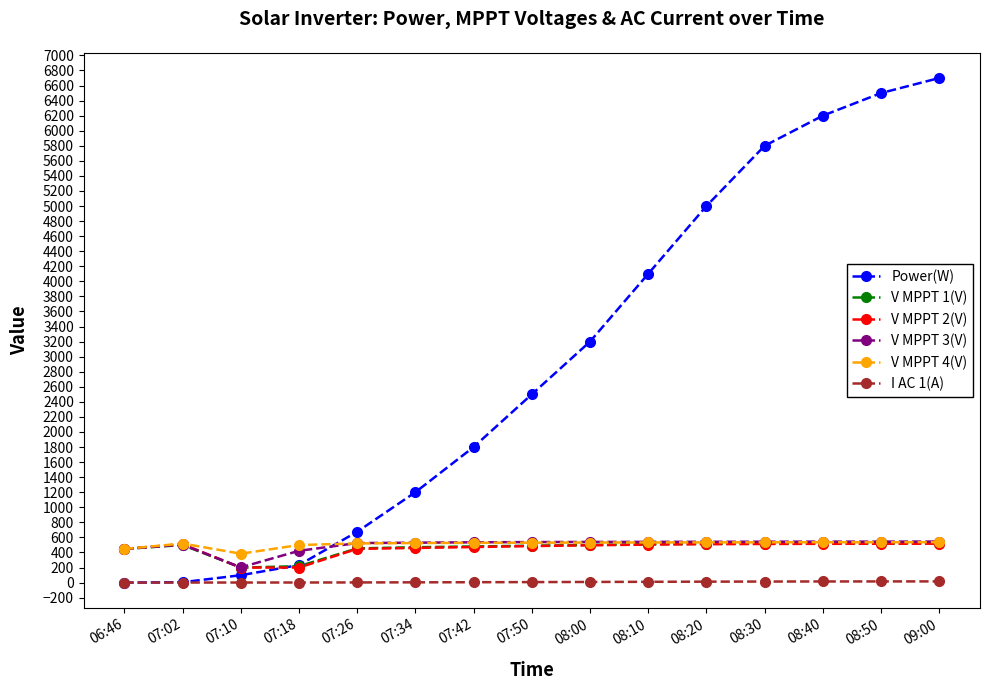

Which series has the widest spread of values?

Power(W)